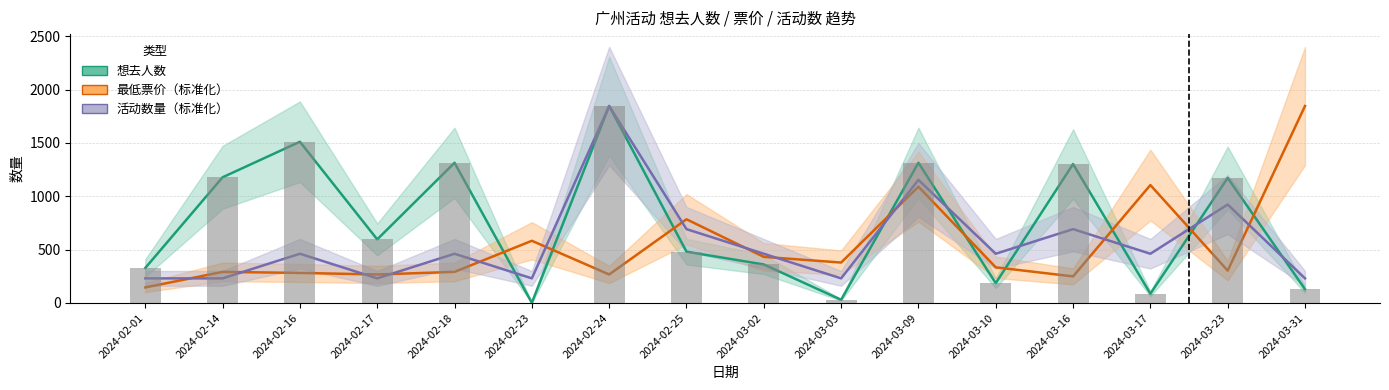

What is the value of the 活动数量（标准化） bar at the 13th from the left?

692.2